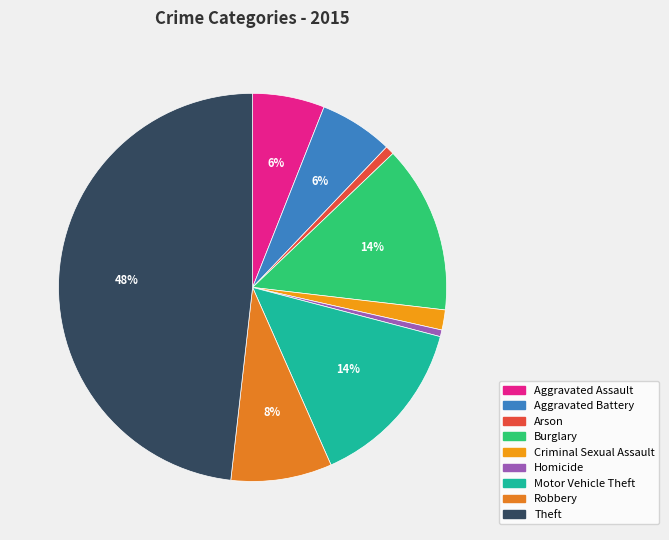

Rank the categories by value from highest to lowest.

Theft, Motor Vehicle Theft, Burglary, Robbery, Aggravated Battery, Aggravated Assault, Criminal Sexual Assault, Arson, Homicide